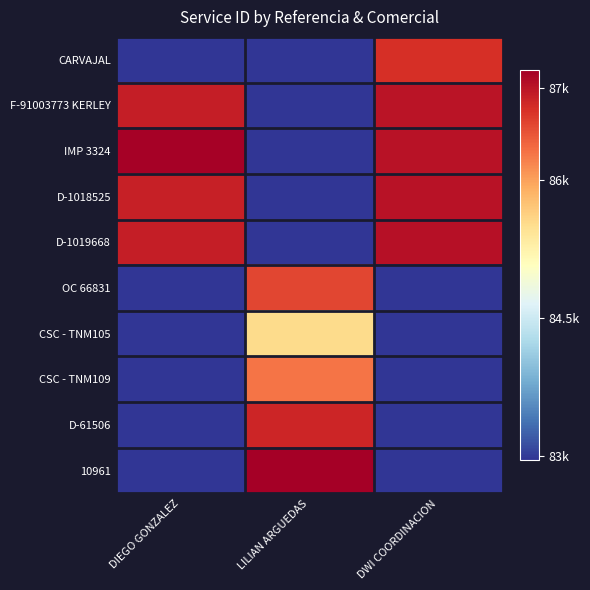

Which has a higher value, DWI COORDINACION or DIEGO GONZALEZ?

DWI COORDINACION